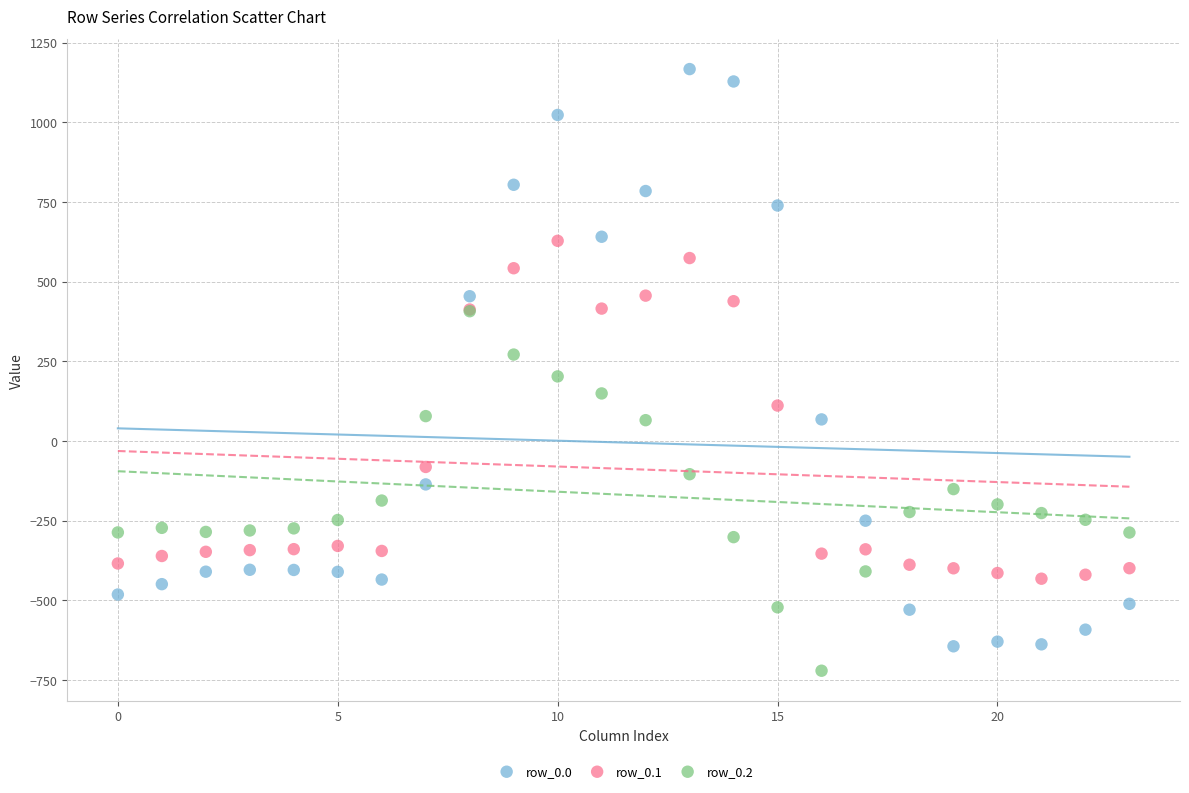

Which series contains the highest Y value?

row_0.0